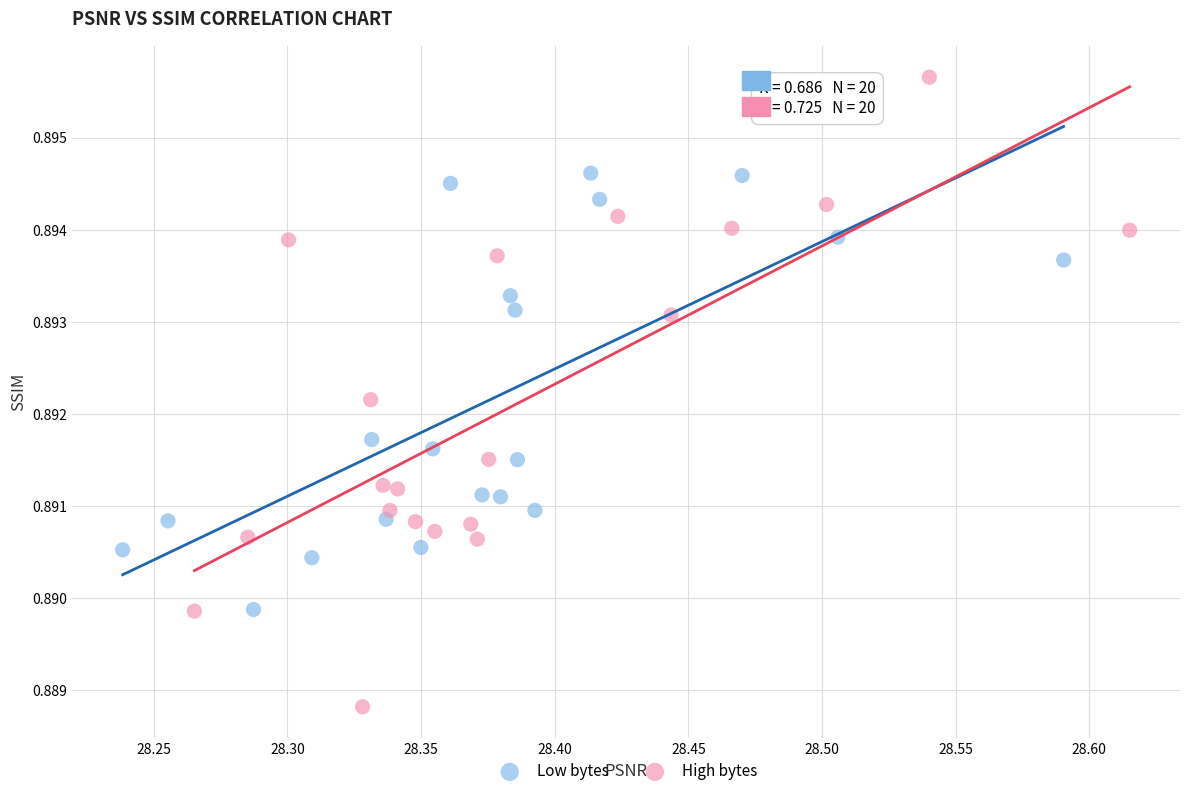

Which series has the widest spread of Y values?

High bytes